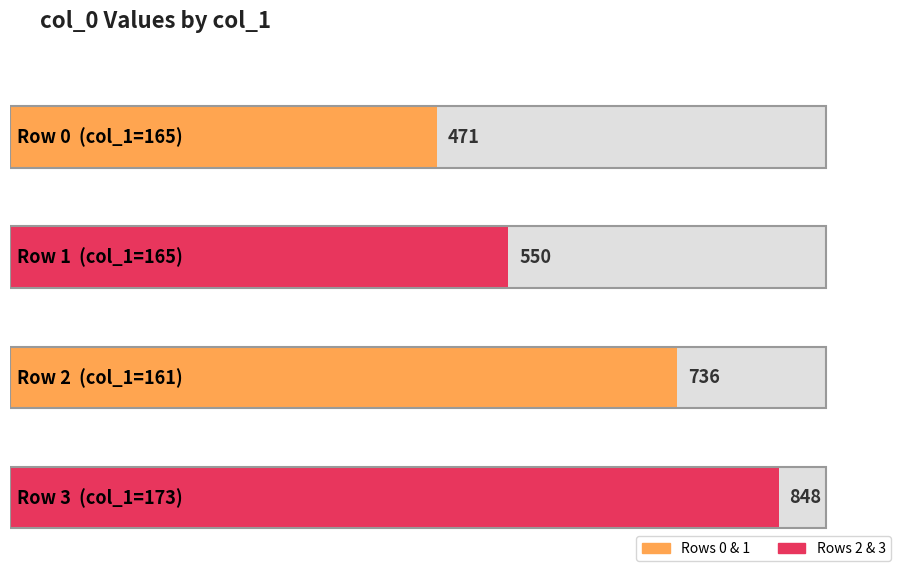

What is the difference between the maximum and minimum values?

377